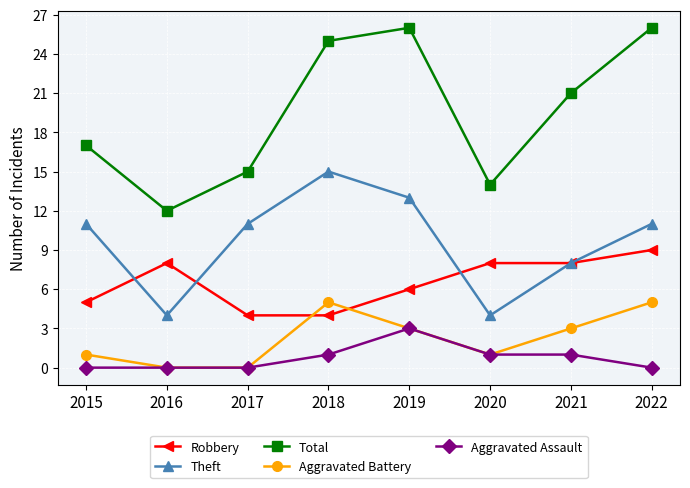

Which series has the widest spread of values?

Total